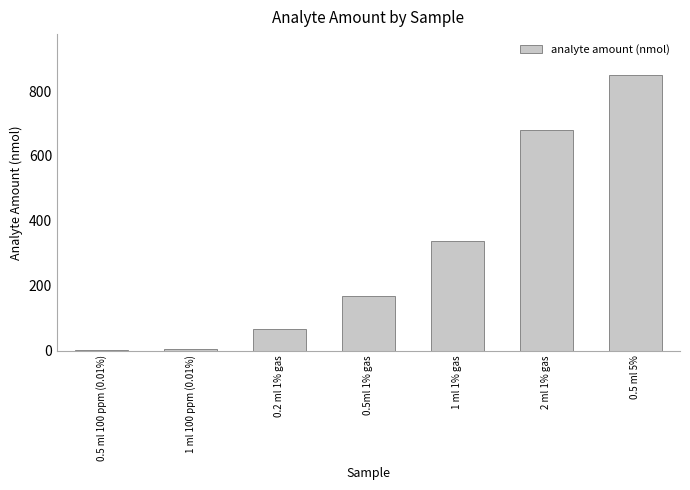

What is the greatest value displayed?

848.3